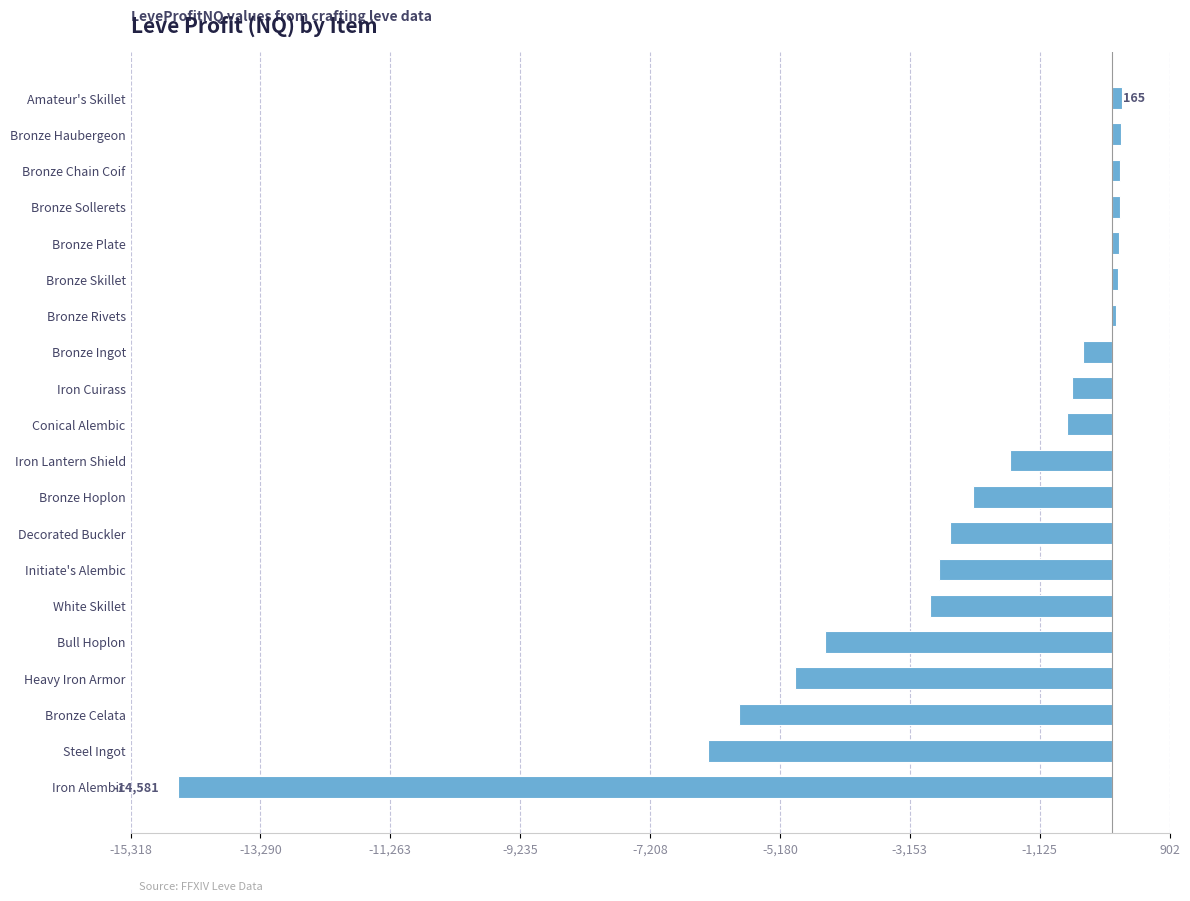

Are the bars grouped side by side (vs. stacked)?

No